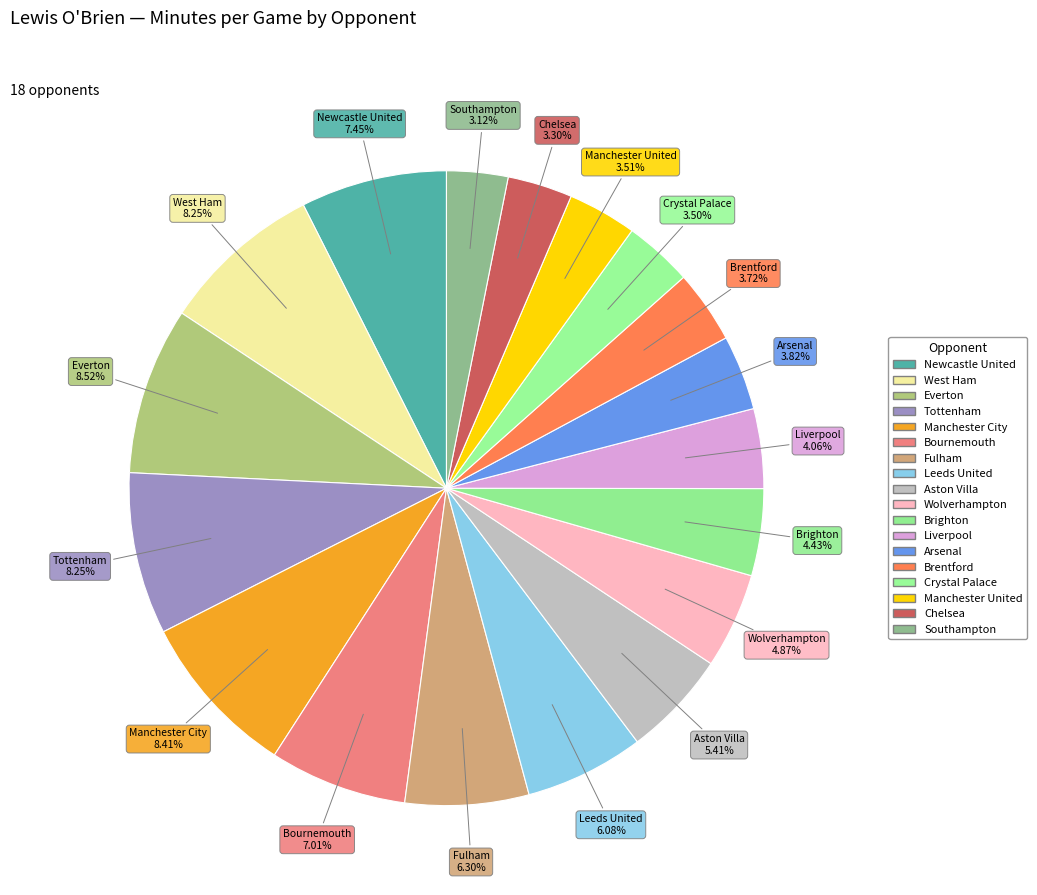

The Newcastle United slice represents 16% of the pie. True or false?

False